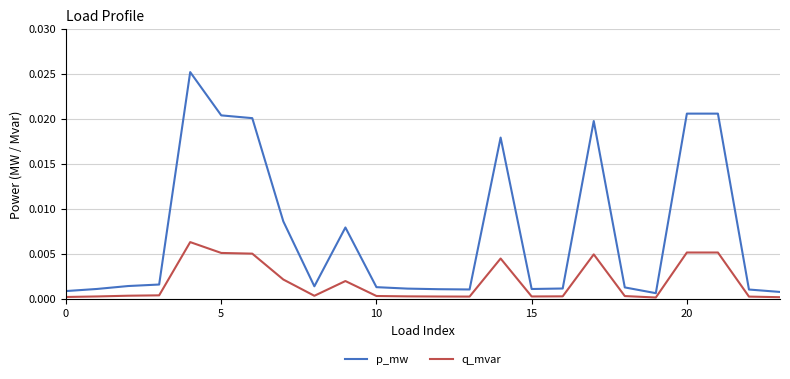

Which series has the widest spread of values?

p_mw